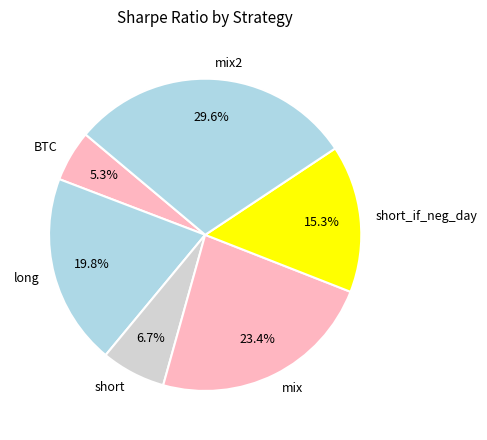

To the nearest percent, what is the average slice percentage?

17%